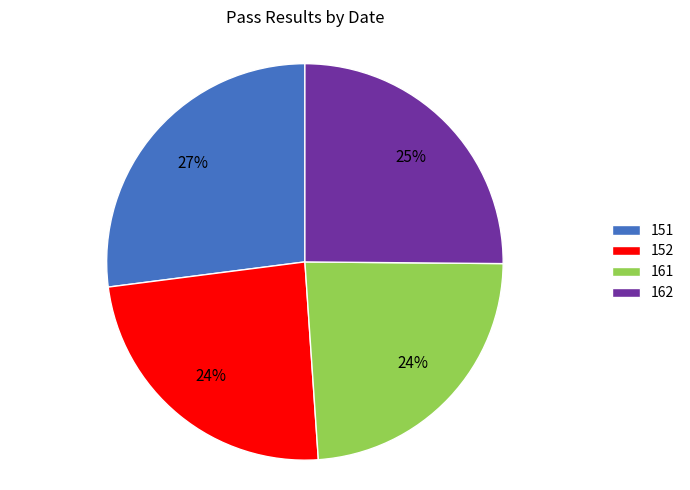

How many segments does this pie chart have?

4